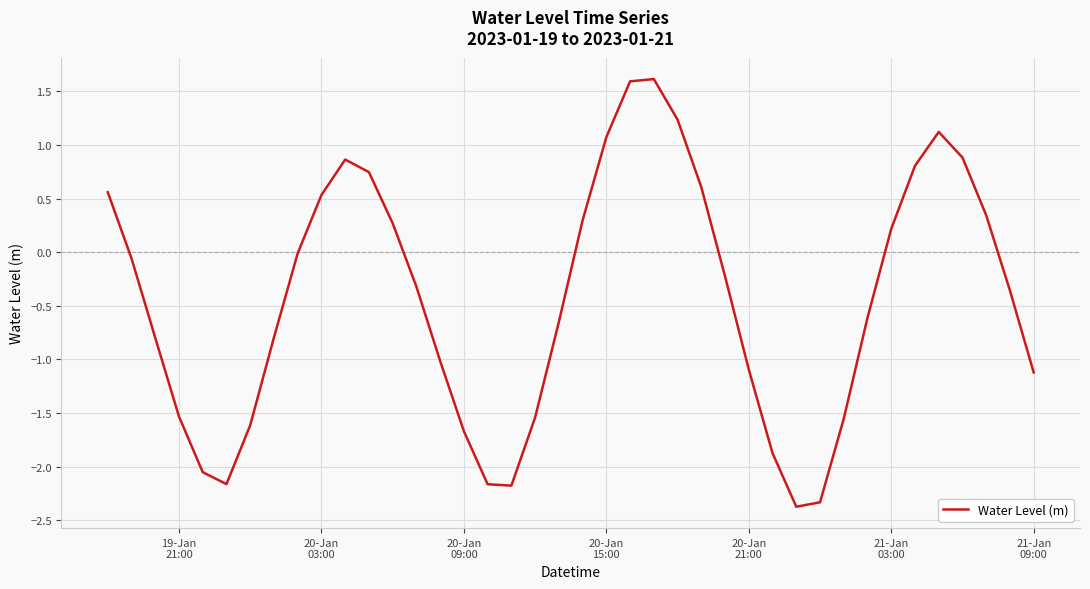

How many distinct data groups are displayed?

1